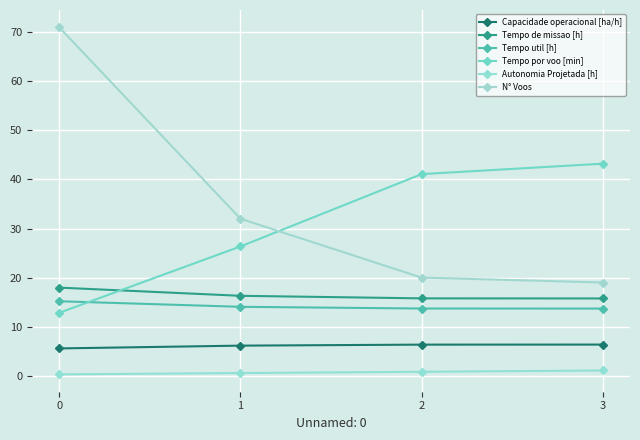

Does the chart have visible grid lines?

Yes